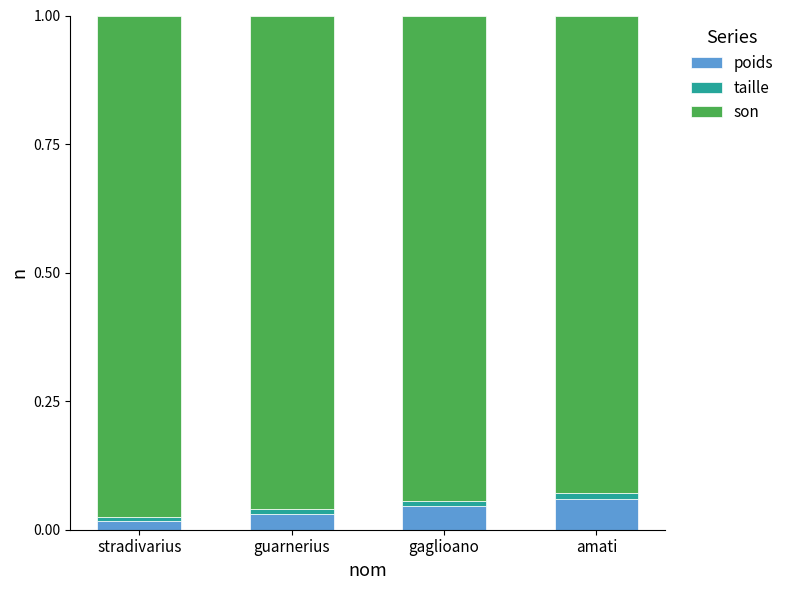

True or false: poids has a value of 0.1 at gaglioano.

False